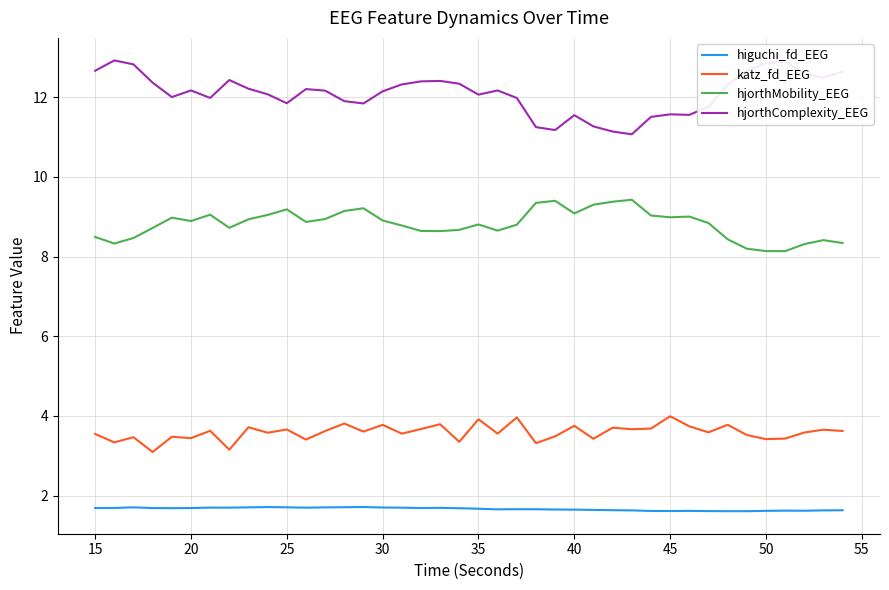

What is the greatest value displayed?

12.9